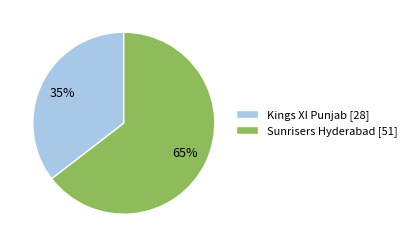

Is it true that Kings XI Punjab is 48% of the pie?

False